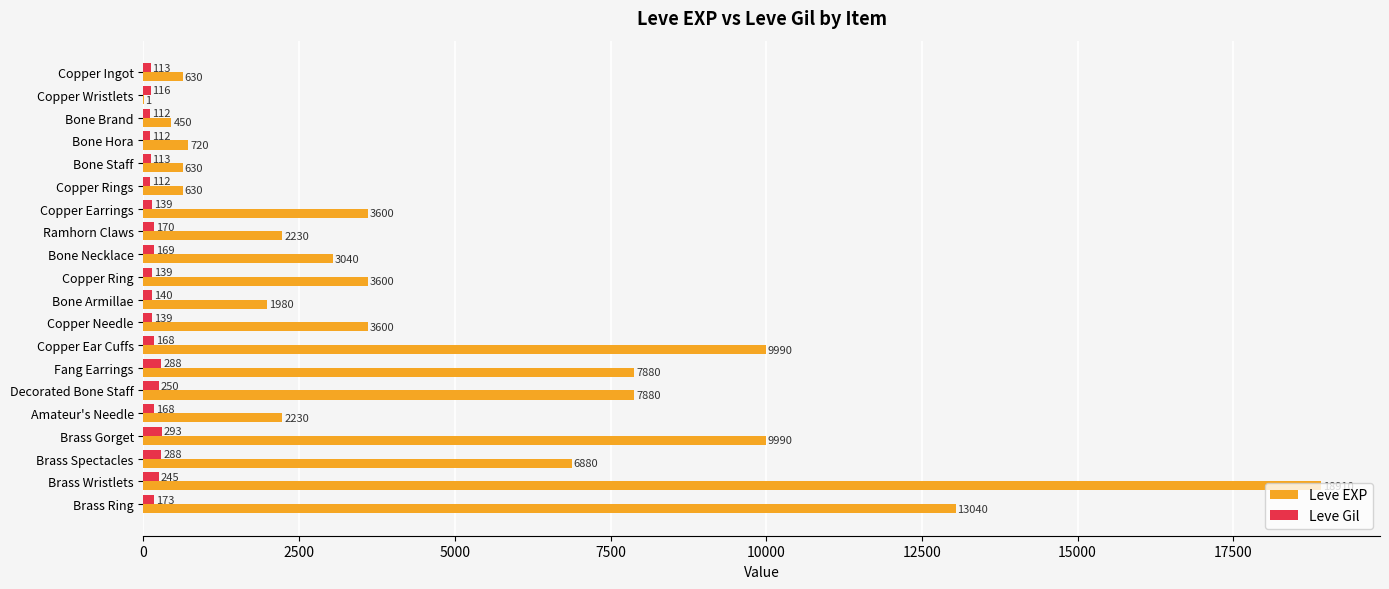

Which series changed the most between Bone Hora and Decorated Bone Staff?

Leve EXP